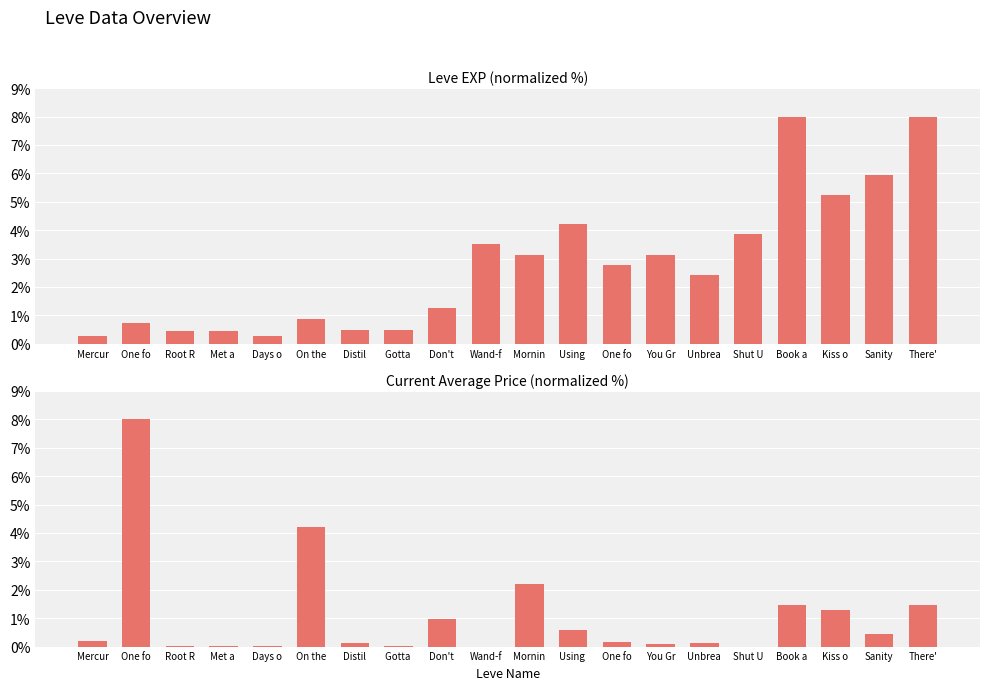

Reading left to right, what are all the values shown in this chart?

Leve EXP: 0.3	0.7	0.5	0.5	0.3	0.9	0.5	0.5	1.3	3.5	3.1	4.2	2.8	3.1	2.4	3.9	8.0	5.2	5.9	8.0
currentAveragePrice: 0.2	8.0	0.0	0.0	0.0	4.2	0.1	0.0	1.0	0.0	2.2	0.6	0.2	0.1	0.1	0.0	1.5	1.3	0.4	1.5